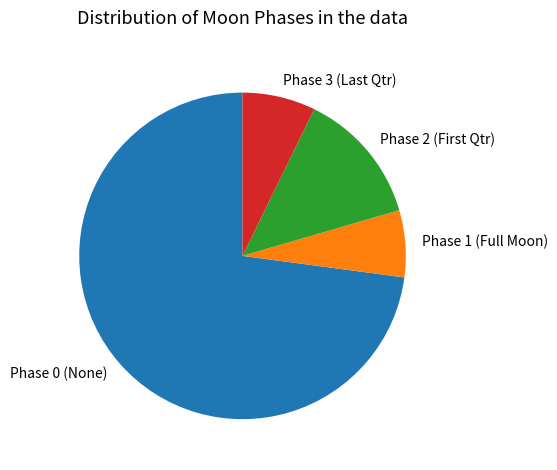

Which slice is the smallest?

Phase 1 (Full Moon)